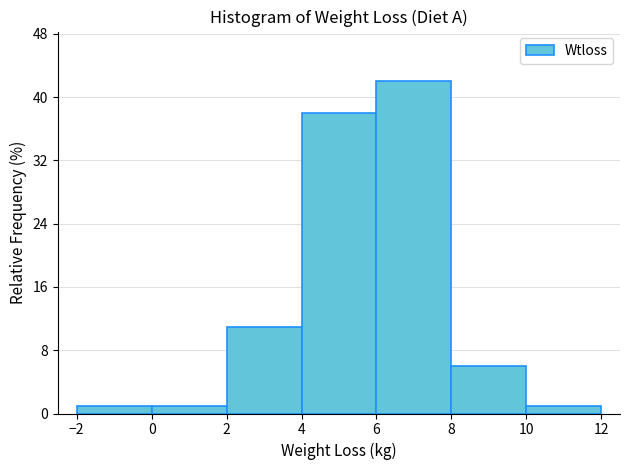

How tall is the bar that spans 10 to 12 on the x-axis? The values are not printed on the chart, so give them approximately, as read against the axis.

1